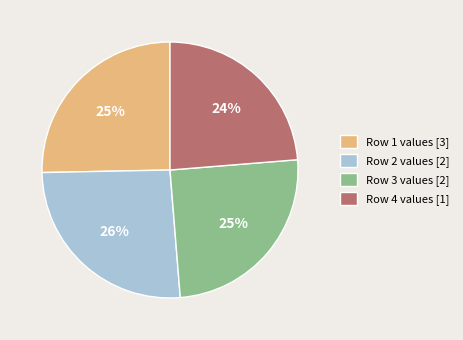

Which slice is the largest?

Row 2 values [2]